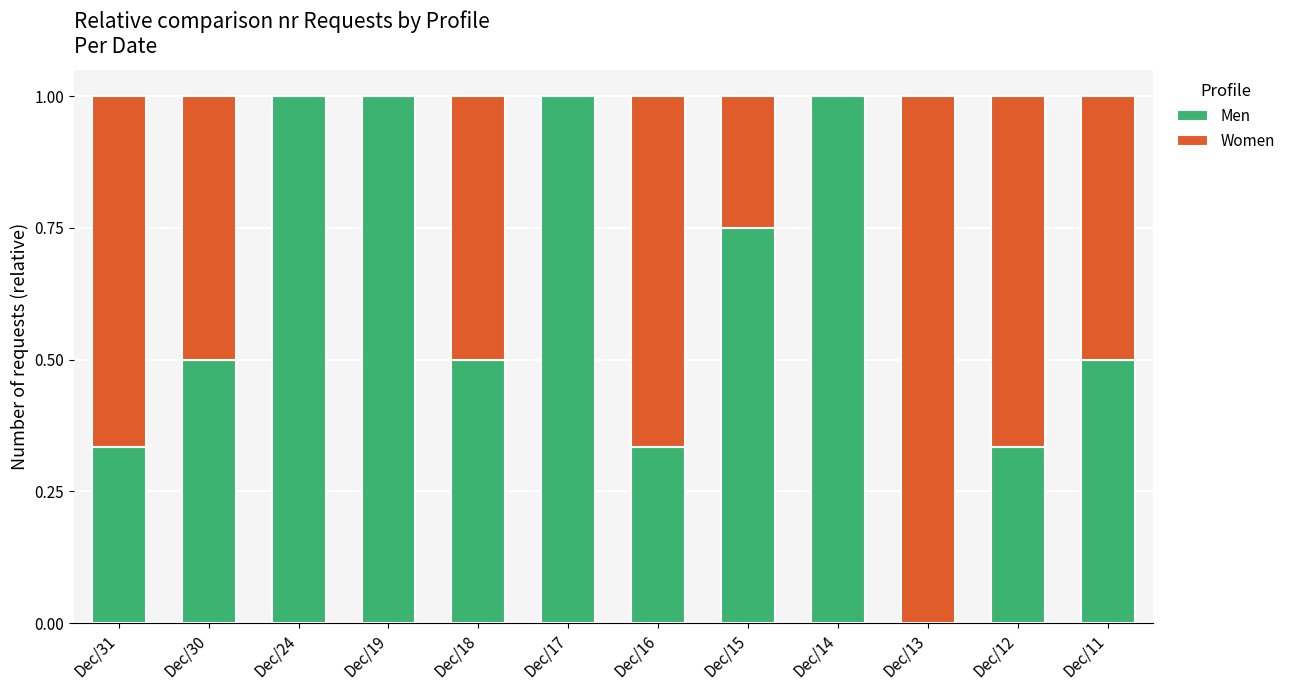

What is the sum of the Men values at Dec/31 and Dec/17?

1.3